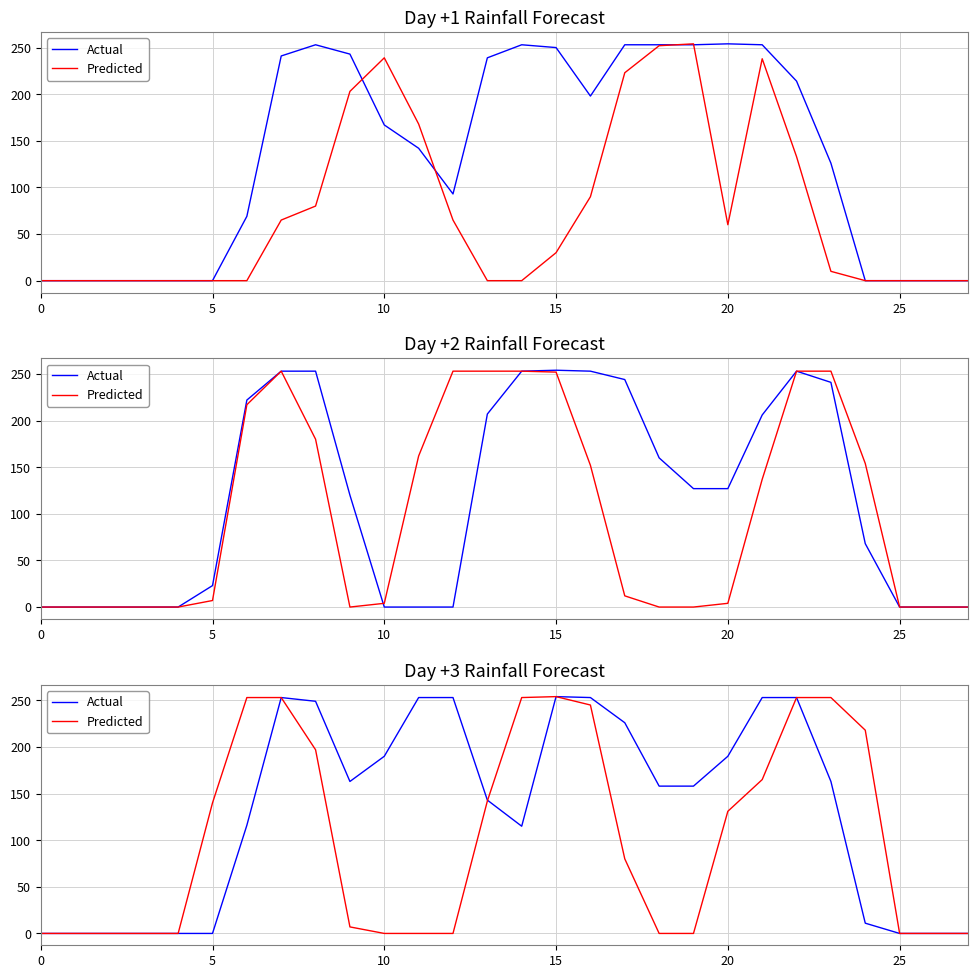

At which category is the sum across all series the highest?

15